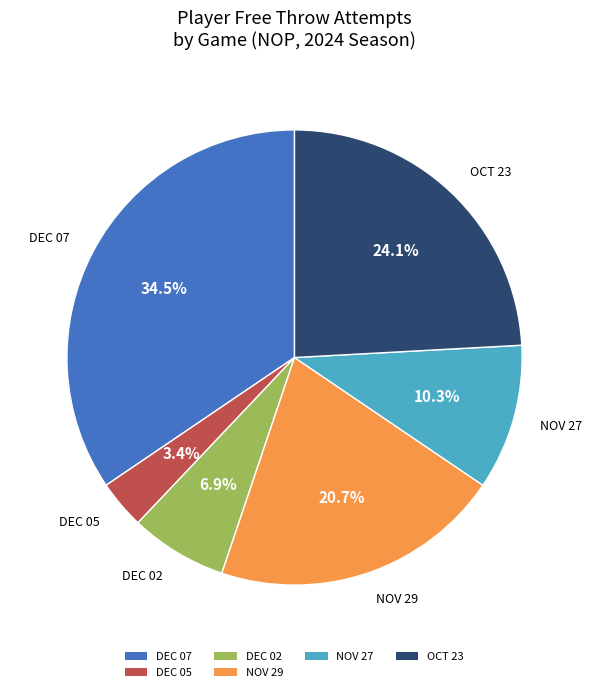

How many slices are in this pie chart?

6